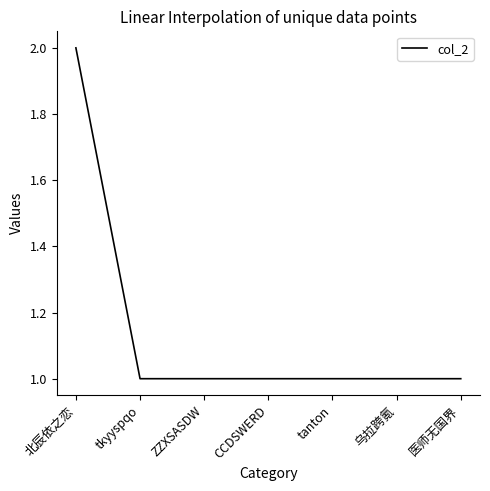

Reading left to right, transcribe all the data shown in this chart.

北辰依之恋=2	tkyyspqo=1	ZZXSASDW=1	CCDSWERD=1	tanton=1	乌拉跨氪=1	医师无国界=1